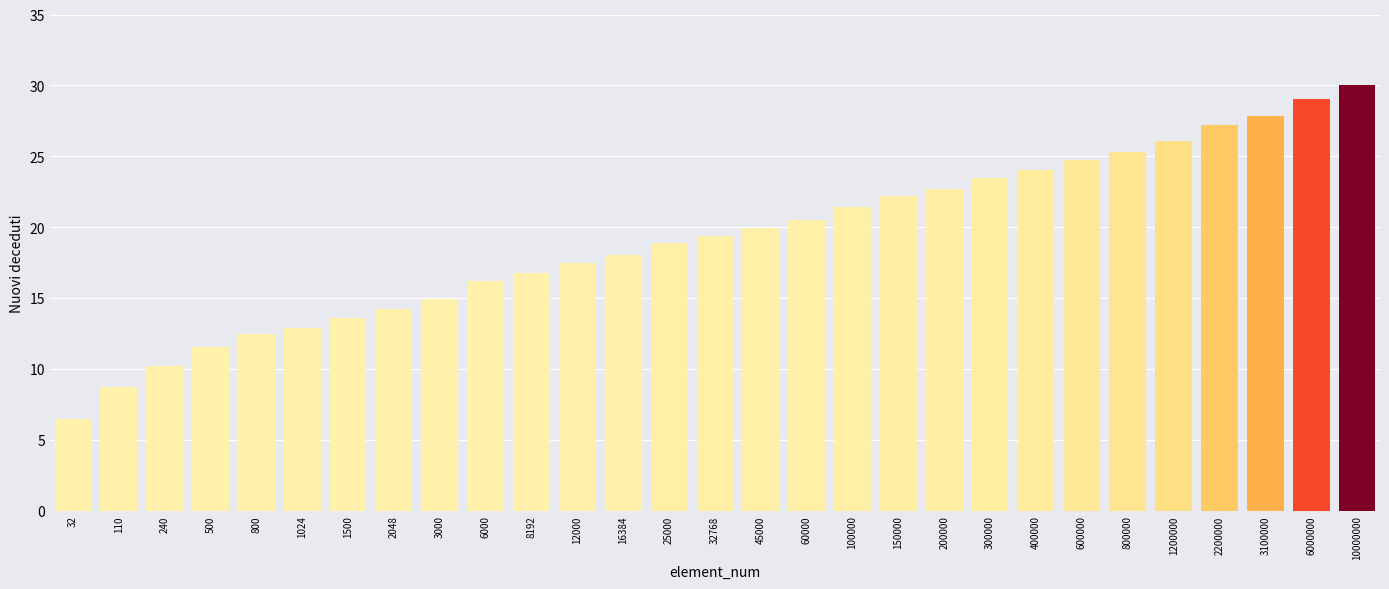

Reading left to right, extract all data points from this chart.

32=6.5	110=8.7	240=10.2	500=11.6	800=12.4	1024=12.9	1500=13.6	2048=14.2	3000=14.9	6000=16.2	8192=16.8	12000=17.5	16384=18.1	25000=18.8	32768=19.4	45000=19.9	60000=20.5	100000=21.4	150000=22.2	200000=22.7	300000=23.5	400000=24.0	600000=24.8	800000=25.3	1200000=26.1	2200000=27.2	3100000=27.8	6000000=29.0	10000000=30.0